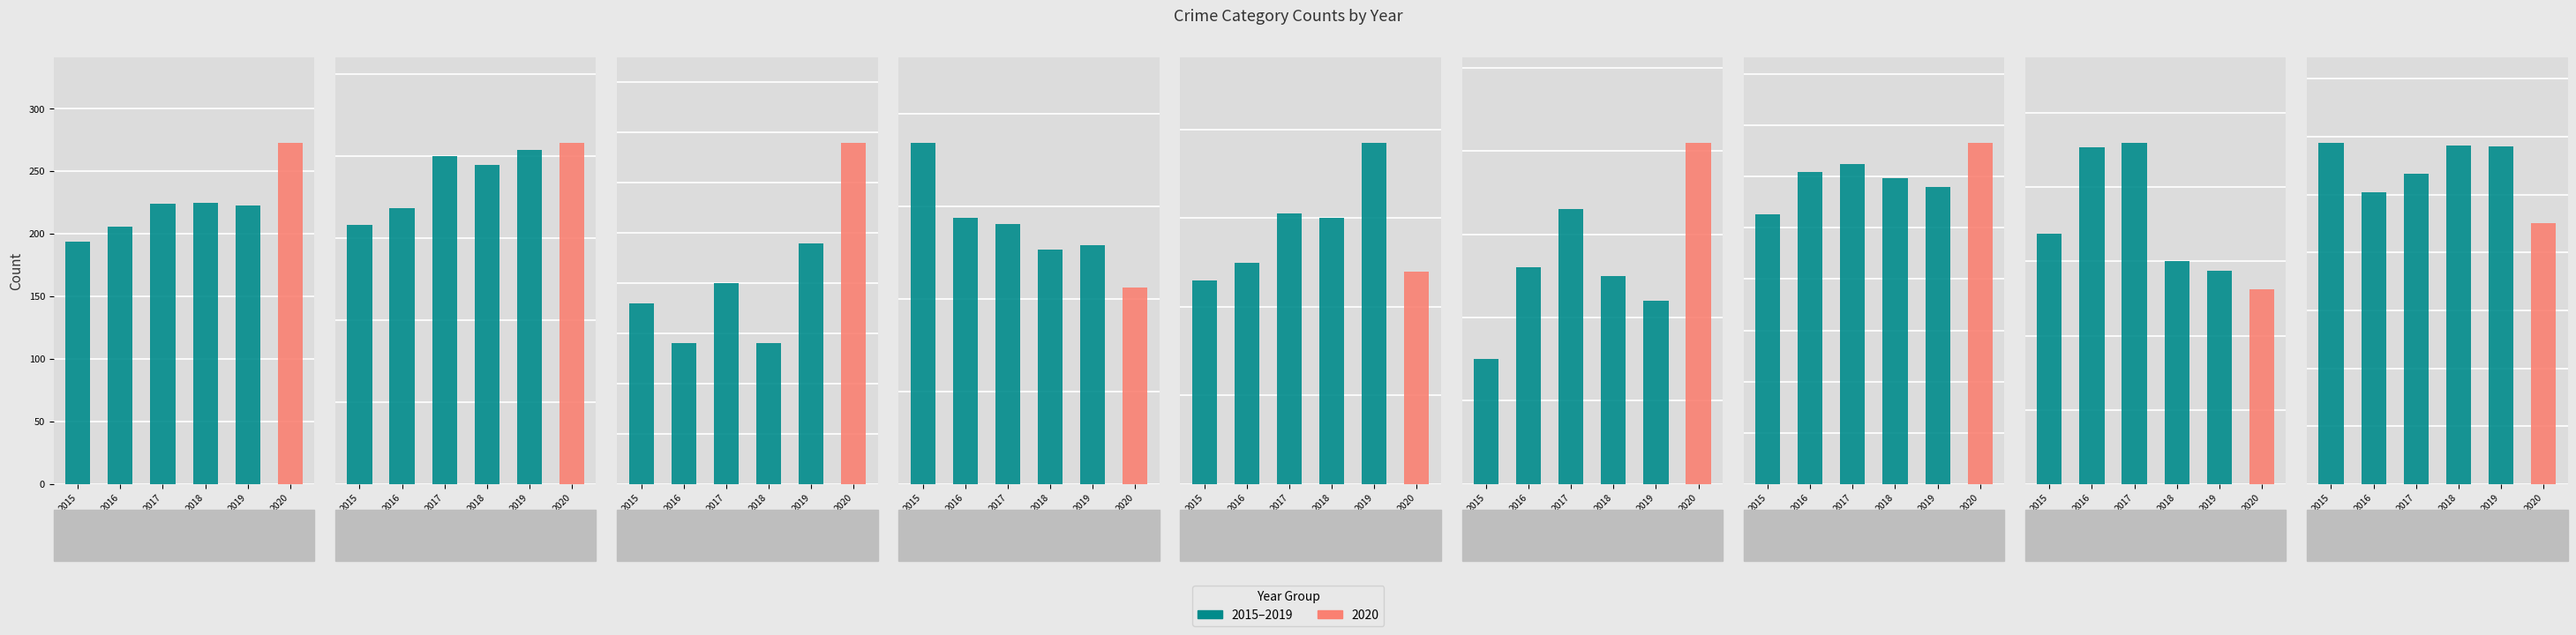

How many values in the 2019 series exceed 287?

4